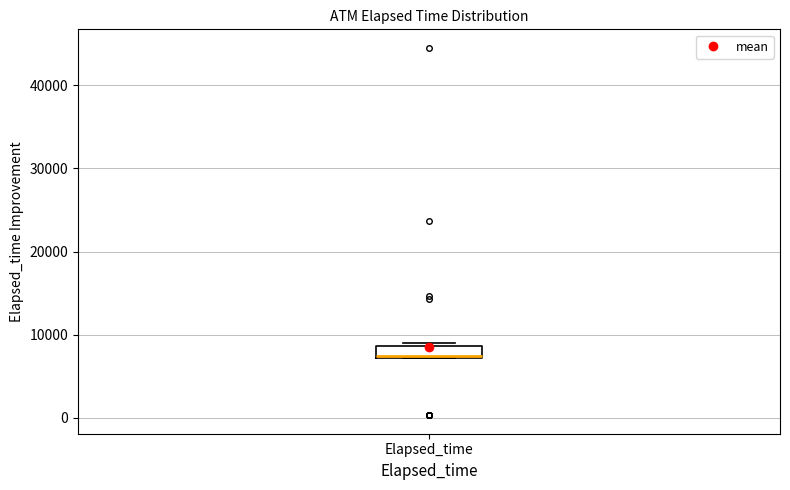

Where is the lower edge of the box for Elapsed_time on the y-axis? The values are not printed on the chart, so give them approximately, as read against the axis.

7000